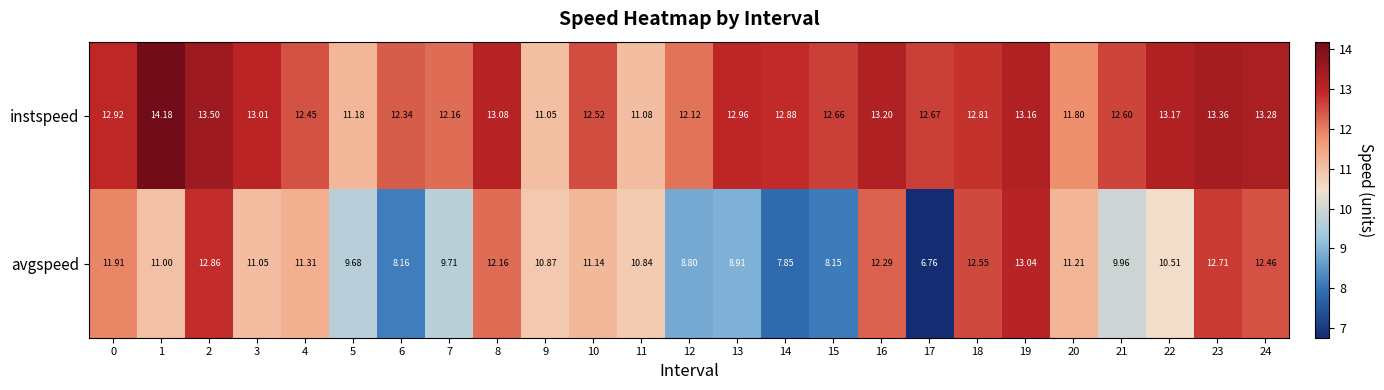

Is the value of instspeed at 10 greater than the value of avgspeed at 14?

Yes